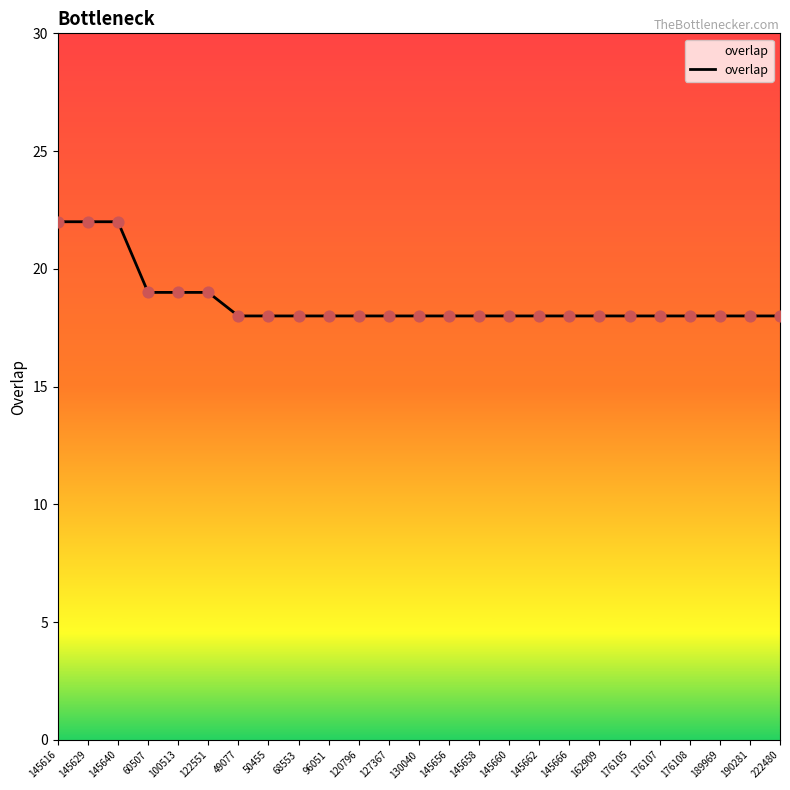

What is the ratio of the value at 176108 to the value at 49077?

1.0